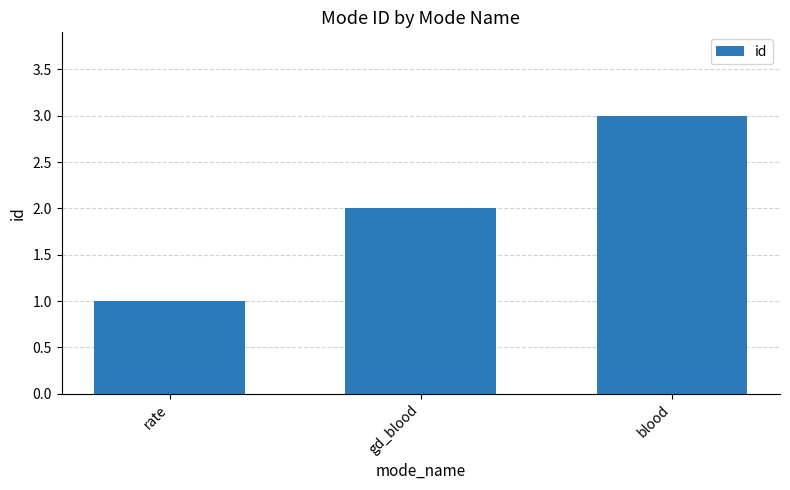

List the labels in order of value, smallest first.

rate, gd_blood, blood